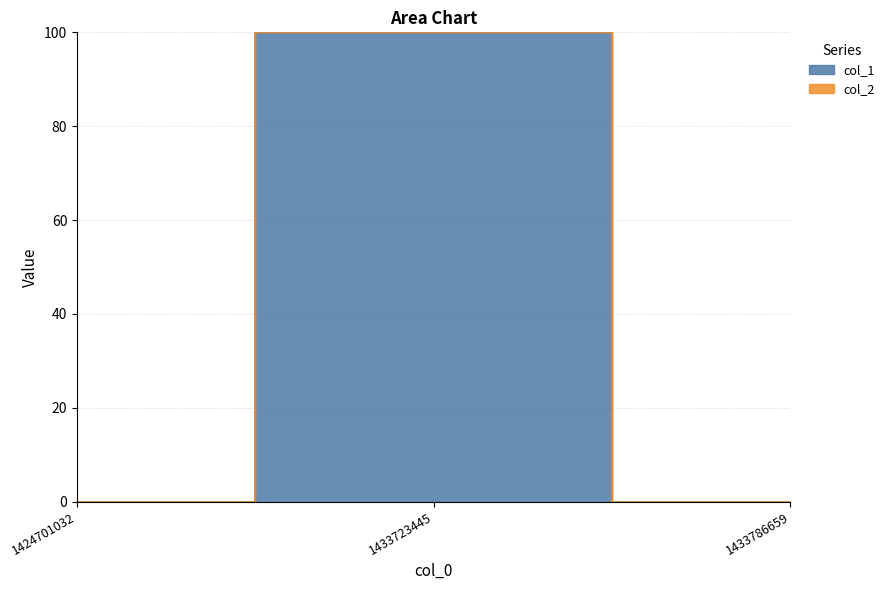

Reading left to right, extract all data points from this chart.

1424701032=0	1433723445=100	1433786659=0